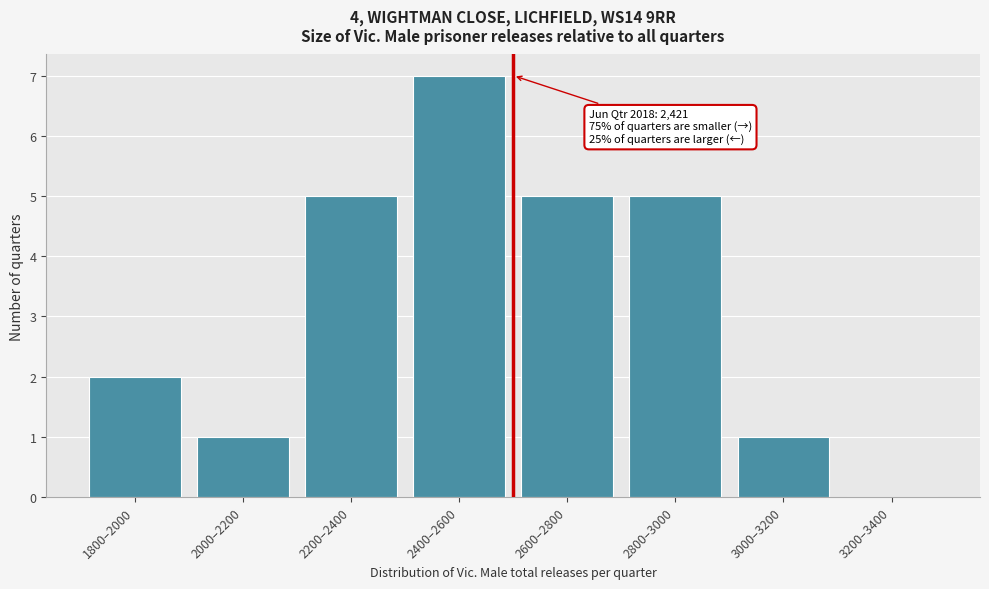

Reading left to right, transcribe all the data shown in this chart.

1800–2000=2	2000–2200=1	2200–2400=5	2400–2600=7	2600–2800=5	2800–3000=5	3000–3200=1	3200–3400=0